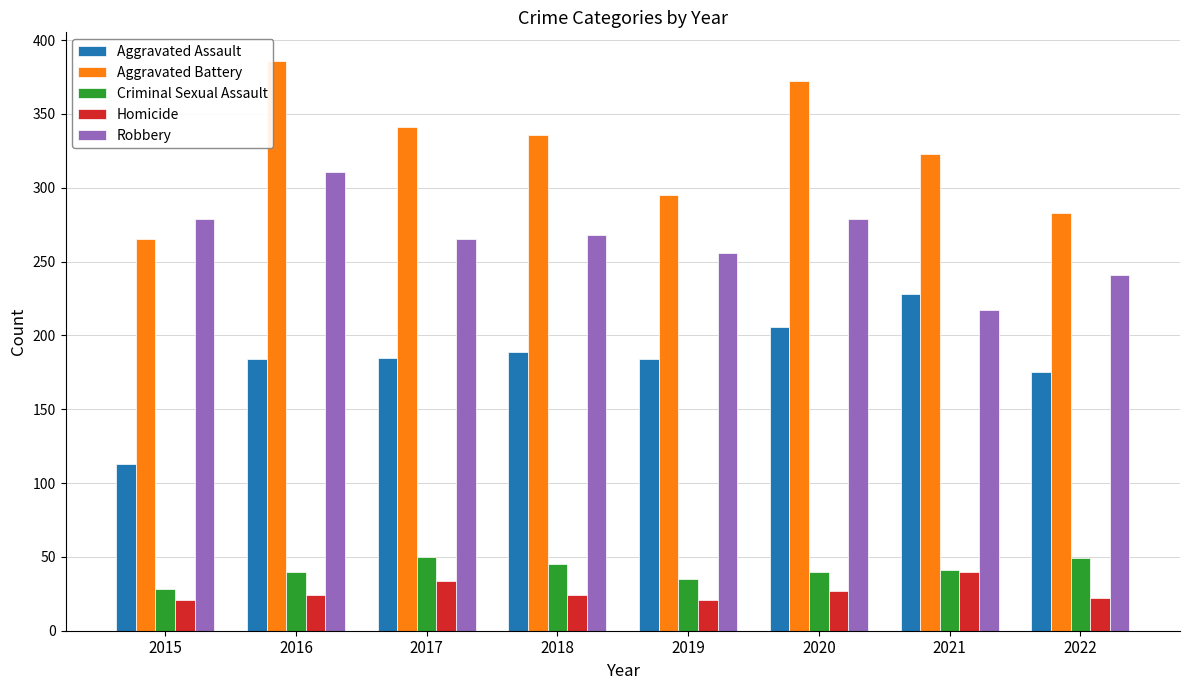

At how many categories does at least one series exceed 59?

8